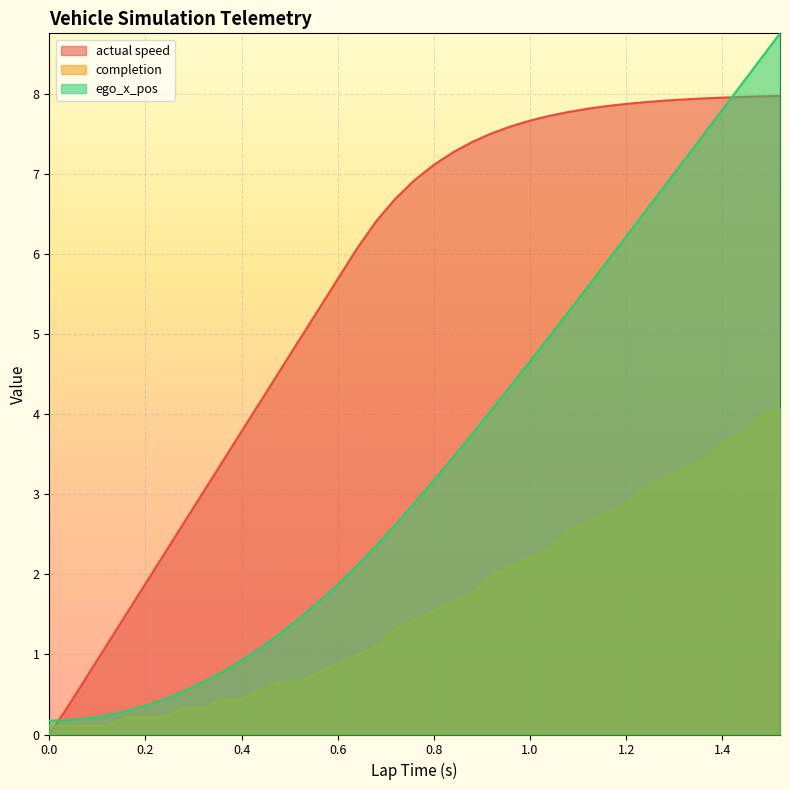

Reading right to left, transcribe all the data shown in this chart.

actual speed: 8.0	8.0	8.0	8.0	7.9	7.9	7.9	7.9	7.9	7.8	7.8	7.8	7.7	7.7	7.6	7.5	7.4	7.3	7.1	6.9	6.7	6.4	6.1	5.7	5.3	4.9	4.5	4.2	3.8	3.4	3.0	2.6	2.3	1.9	1.5	1.1	0.7	0.4	0.0	0.0
completion: 4.1	4.0	3.8	3.6	3.4	3.3	3.2	3.1	2.9	2.8	2.6	2.5	2.3	2.2	2.1	2.0	1.8	1.6	1.5	1.4	1.3	1.1	1.0	0.9	0.8	0.7	0.7	0.6	0.4	0.4	0.3	0.3	0.2	0.2	0.2	0.1	0.1	0.1	0.1	0.1
ego_x_pos: 8.8	8.4	8.1	7.8	7.5	7.2	6.8	6.5	6.2	5.9	5.6	5.3	5.0	4.7	4.4	4.1	3.8	3.5	3.2	2.9	2.6	2.4	2.1	1.9	1.7	1.4	1.3	1.1	0.9	0.8	0.7	0.5	0.4	0.4	0.3	0.2	0.2	0.2	0.2	0.2